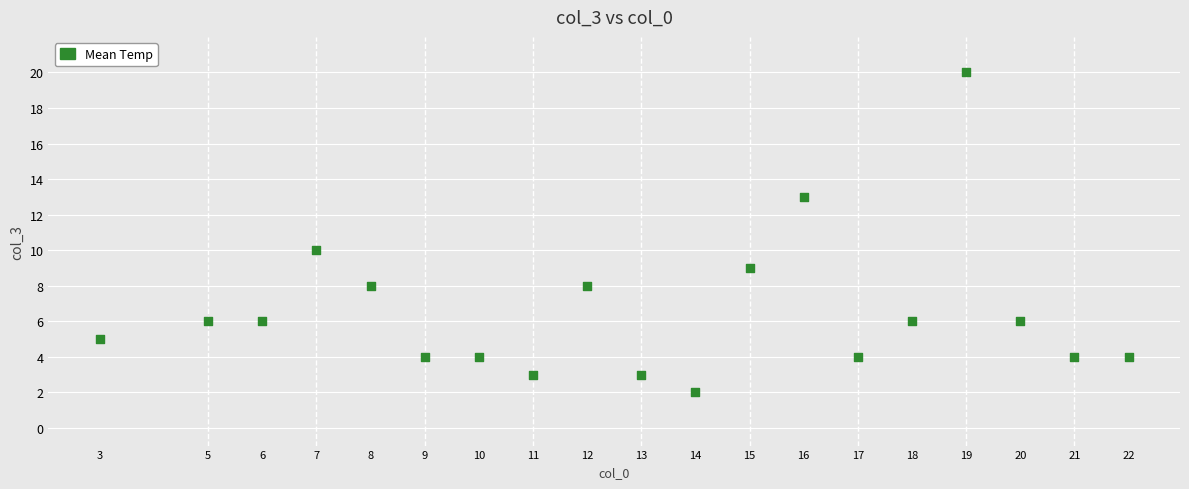

What Y value in the scatter plot is closest to 11?

10